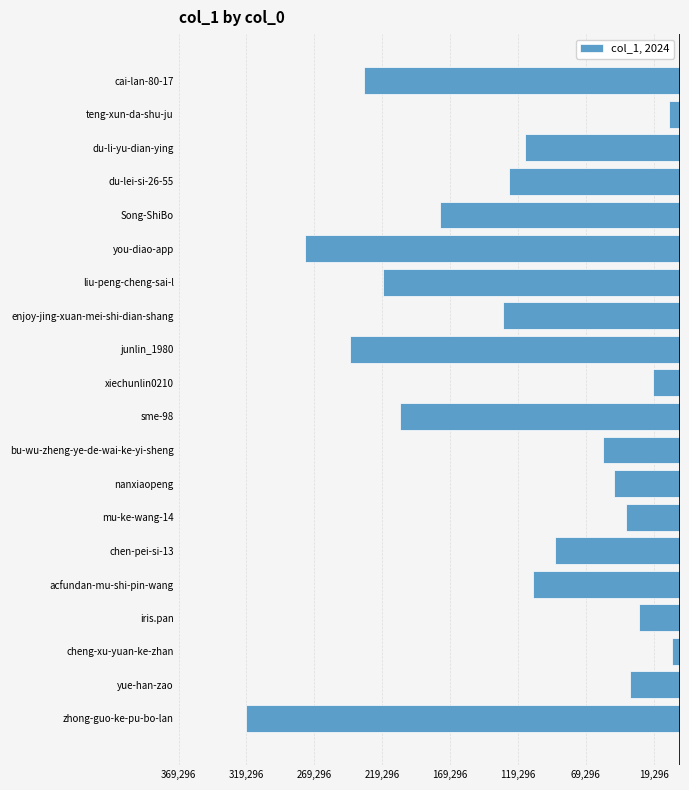

What is the average value?

-124501